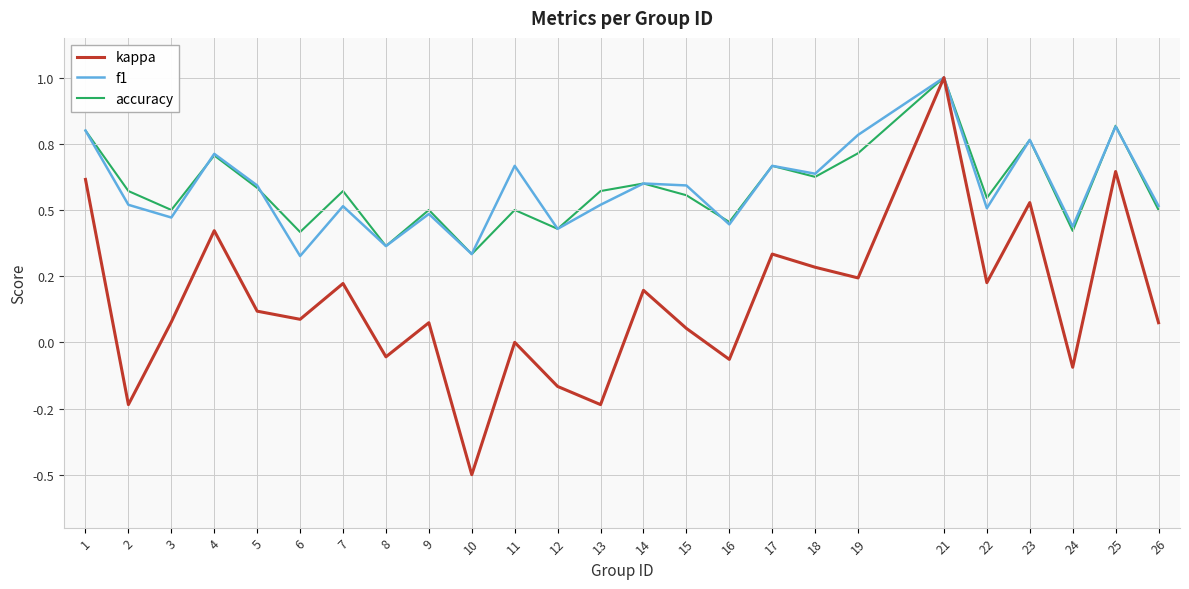

What is the difference between the maximum and minimum values in the kappa series?

1.5